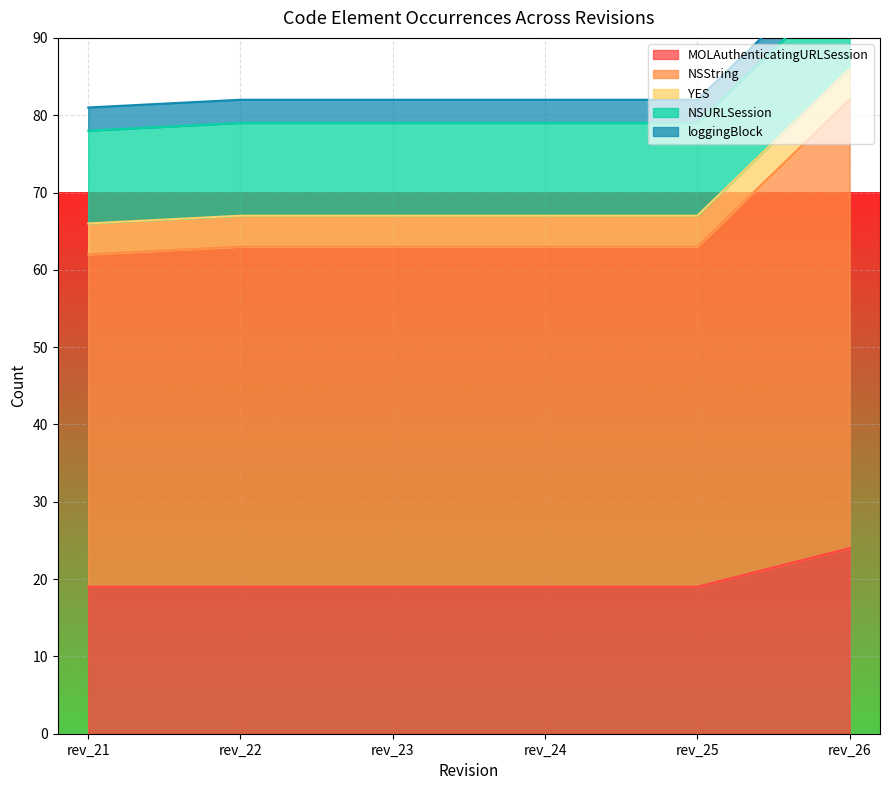

List the series in order of their peak value, highest first.

NSString, MOLAuthenticatingURLSession, NSURLSession, YES, loggingBlock